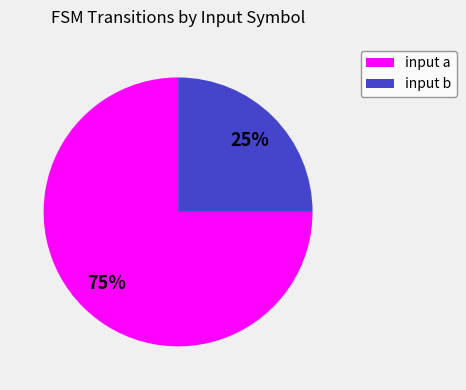

Count the number of slices in the pie.

2